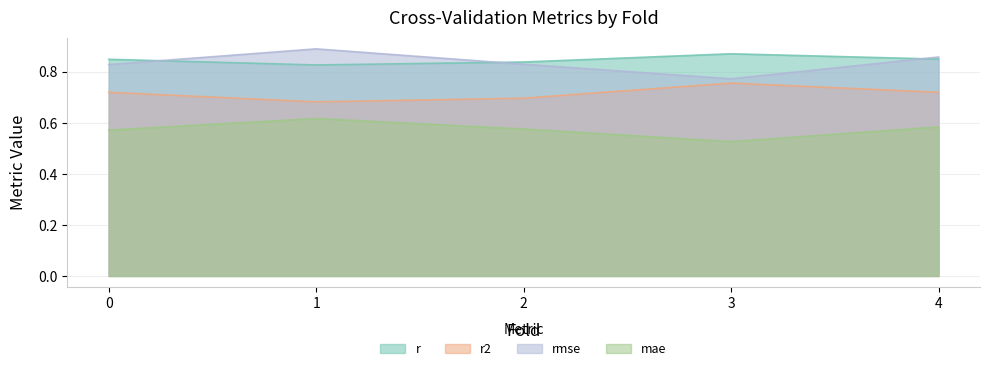

What is the sum of the rmse values at 1.0 and 0.0?

1.7